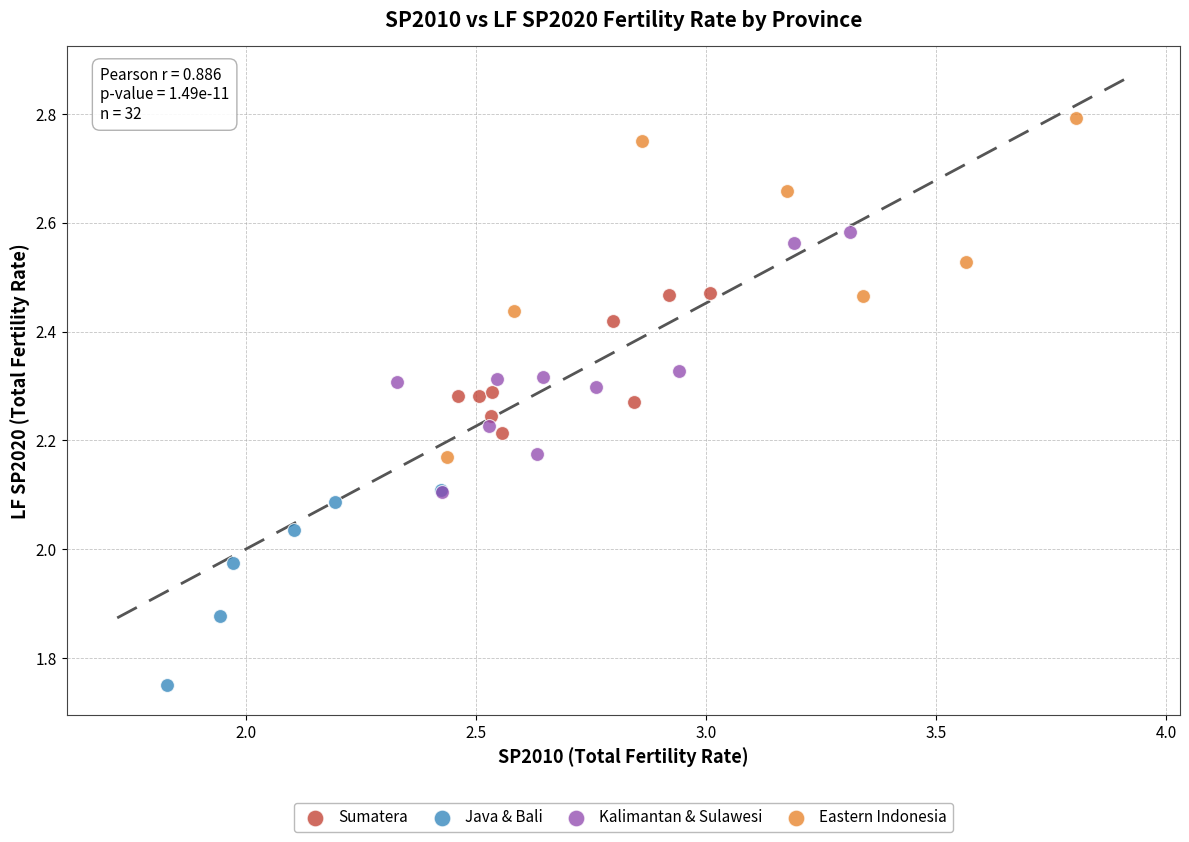

Which series has the widest spread of Y values?

Eastern Indonesia